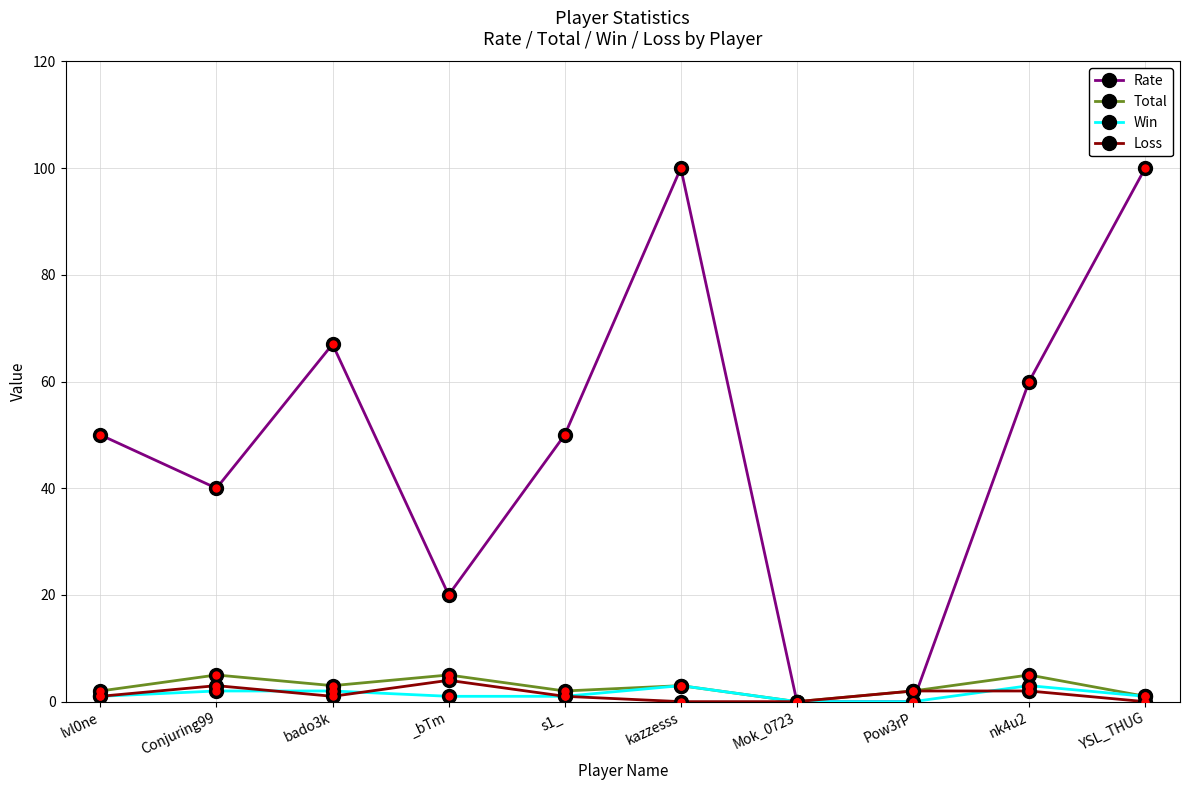

What position from the left is _bTm?

4